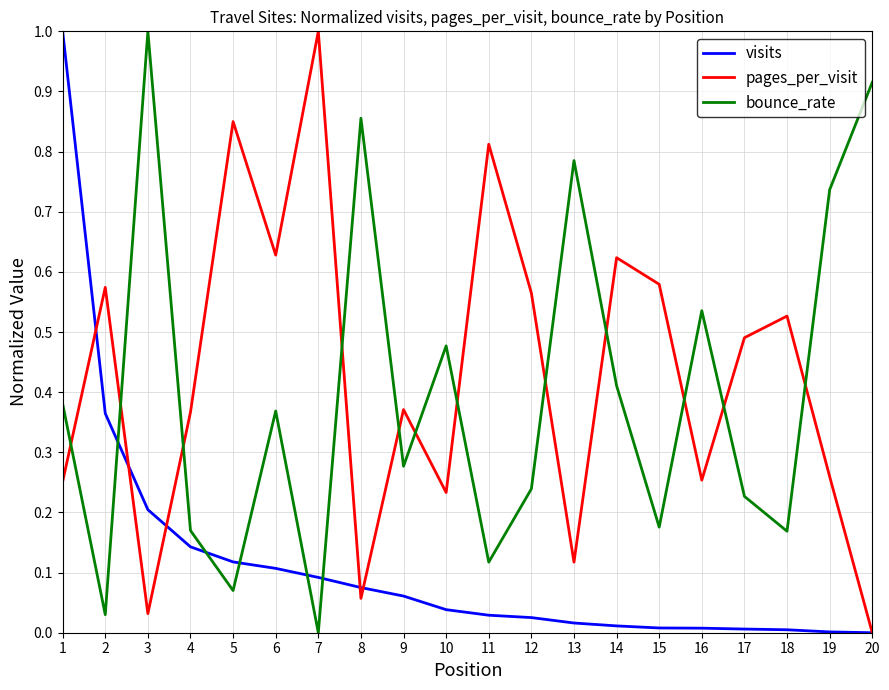

What are all the series names shown in the legend?

visits, pages_per_visit, bounce_rate